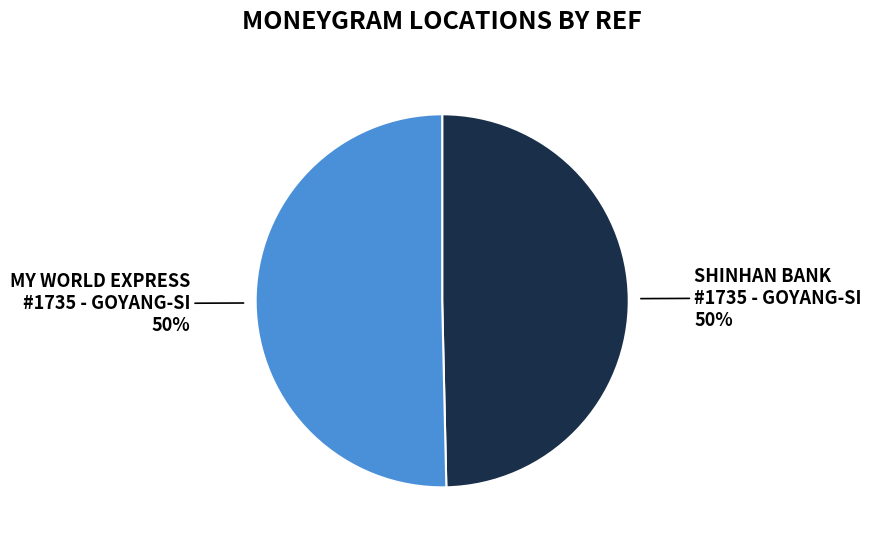

How many segments does this pie chart have?

2